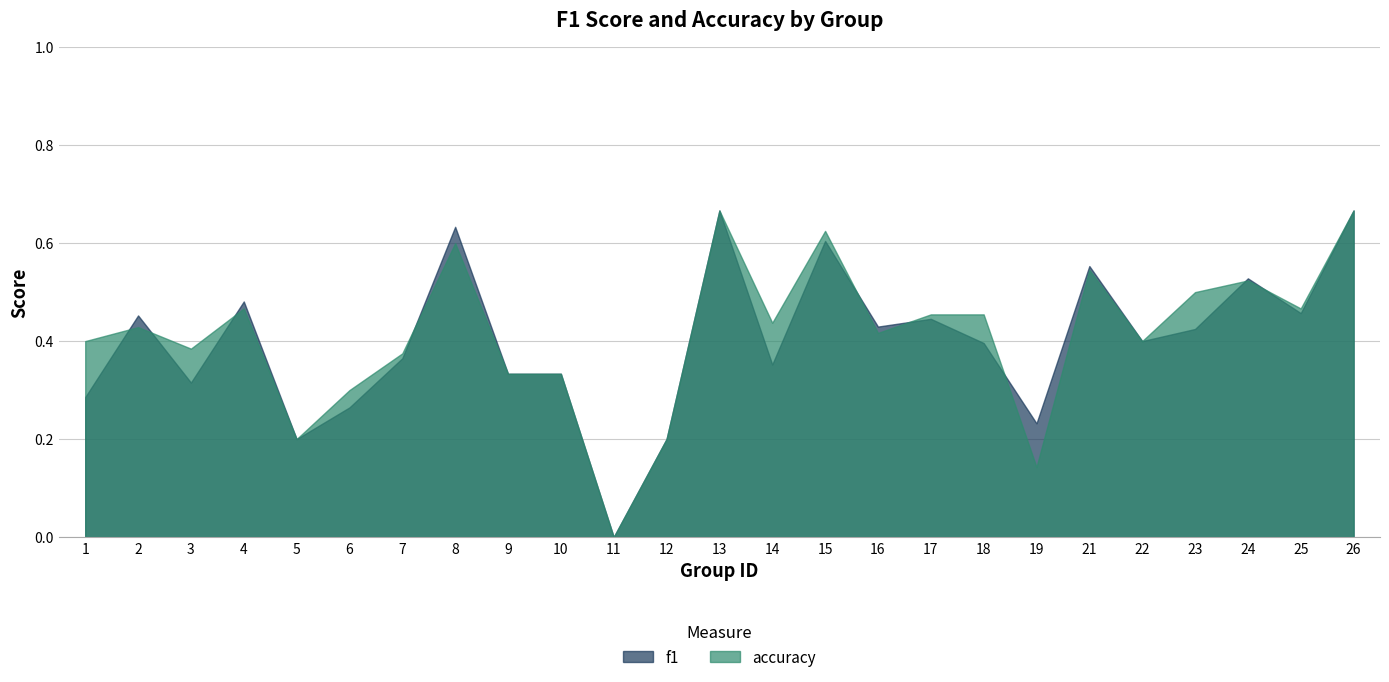

What is the value of the accuracy point at the 17th from the left?

0.5